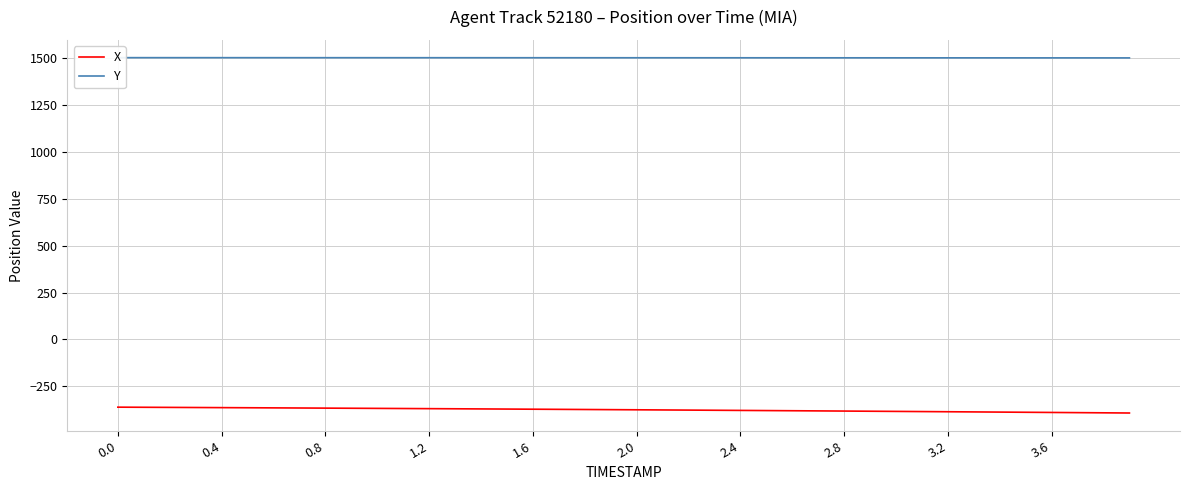

How many series are shown in this chart?

2